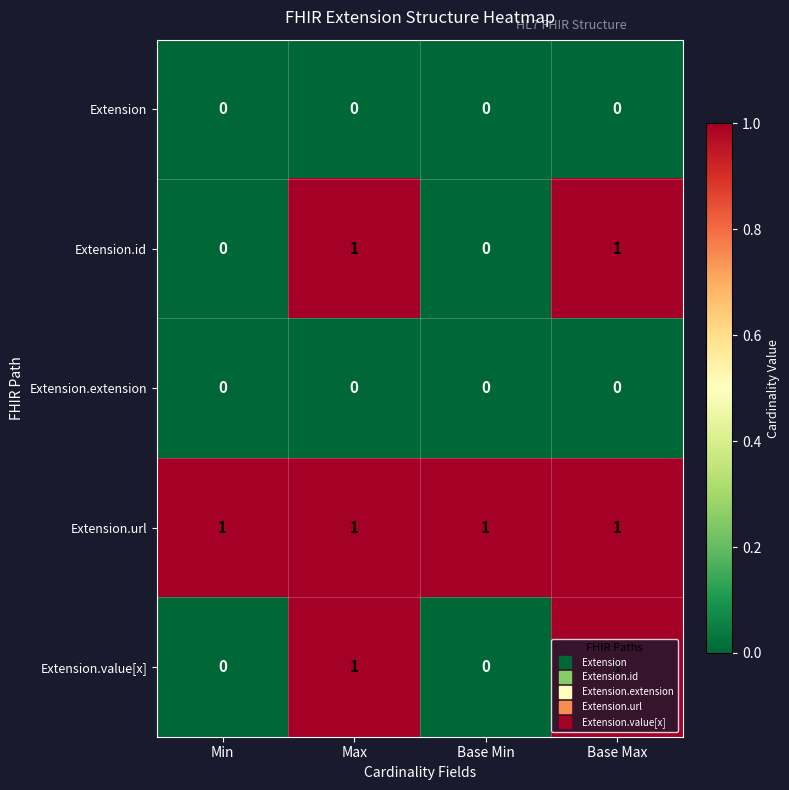

The Extension.value[x] series shows 2 at Max. True or false?

False